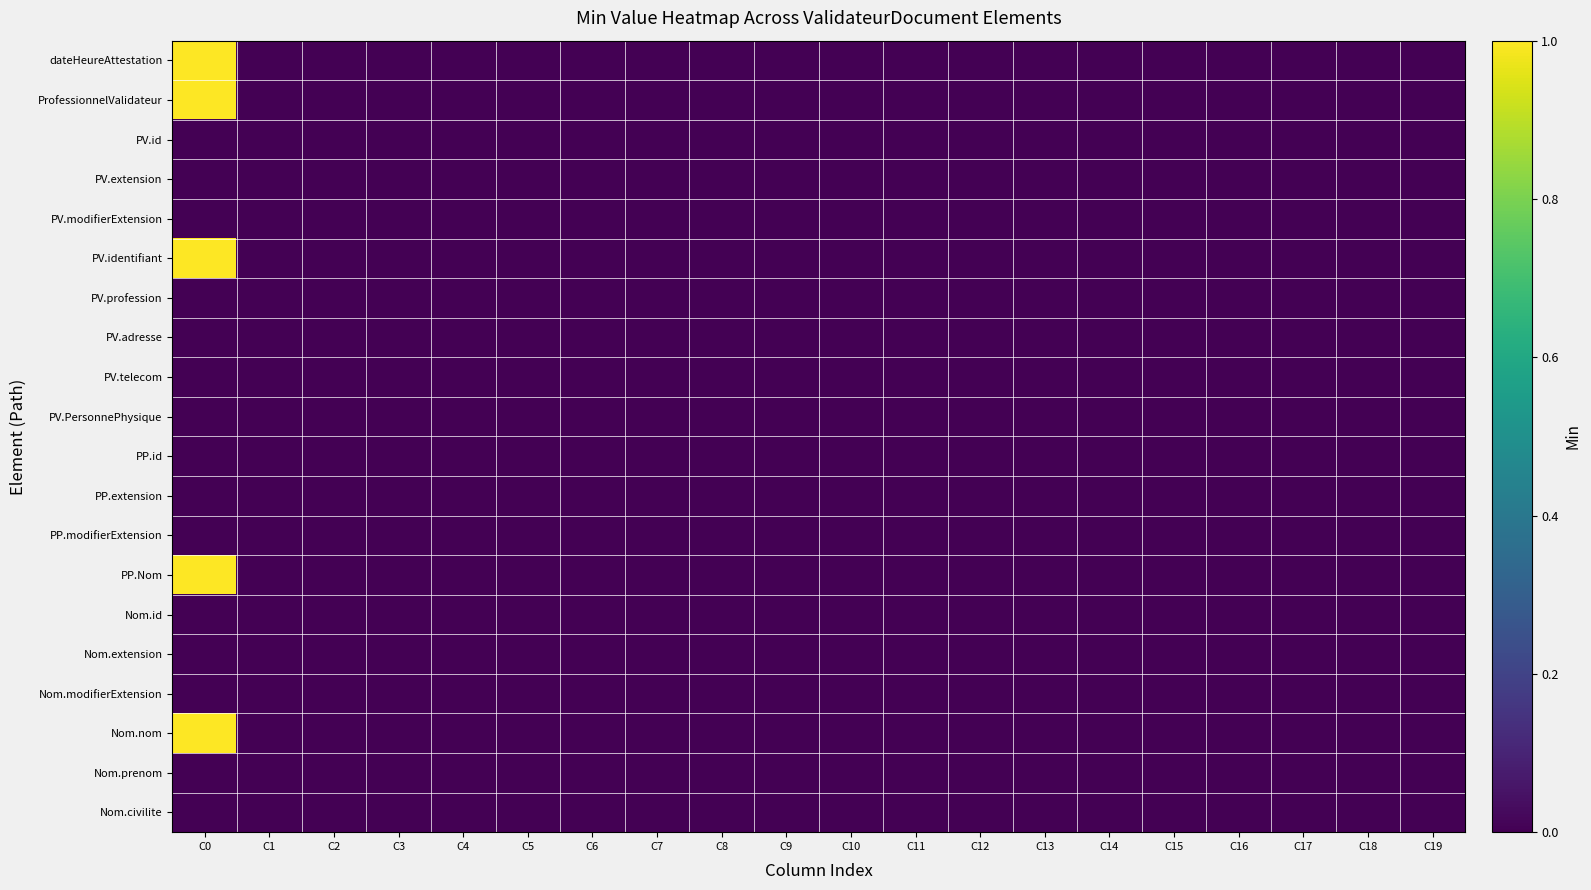

Which category has the lowest value across all series?

C1